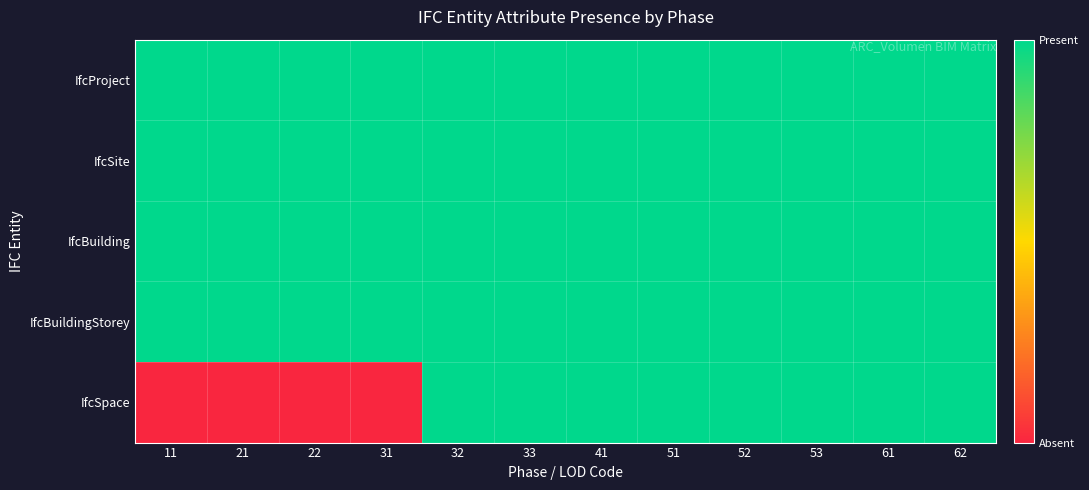

Reading right to left, list all the values displayed in this chart.

IfcProject: 62=1	61=1	53=1	52=1	51=1	41=1	33=1	32=1	31=1	22=1	21=1	11=1
IfcSite: 62=1	61=1	53=1	52=1	51=1	41=1	33=1	32=1	31=1	22=1	21=1	11=1
IfcBuilding: 62=1	61=1	53=1	52=1	51=1	41=1	33=1	32=1	31=1	22=1	21=1	11=1
IfcBuildingStorey: 62=1	61=1	53=1	52=1	51=1	41=1	33=1	32=1	31=1	22=1	21=1	11=1
IfcSpace: 62=1	61=1	53=1	52=1	51=1	41=1	33=1	32=1	31=0	22=0	21=0	11=0